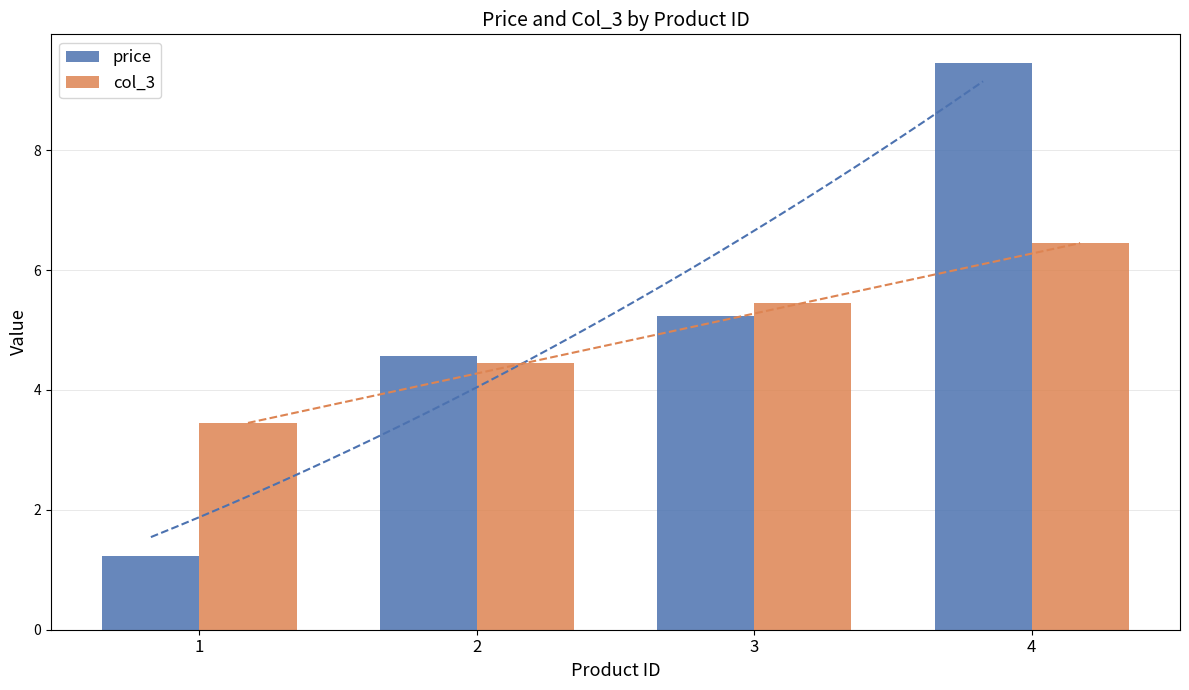

What is the difference between the highest and lowest values at 1?

2.2